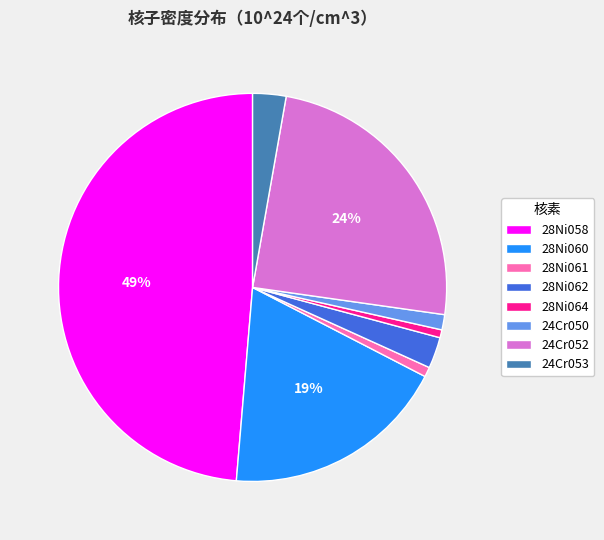

Is 28Ni062 the majority of the pie?

No